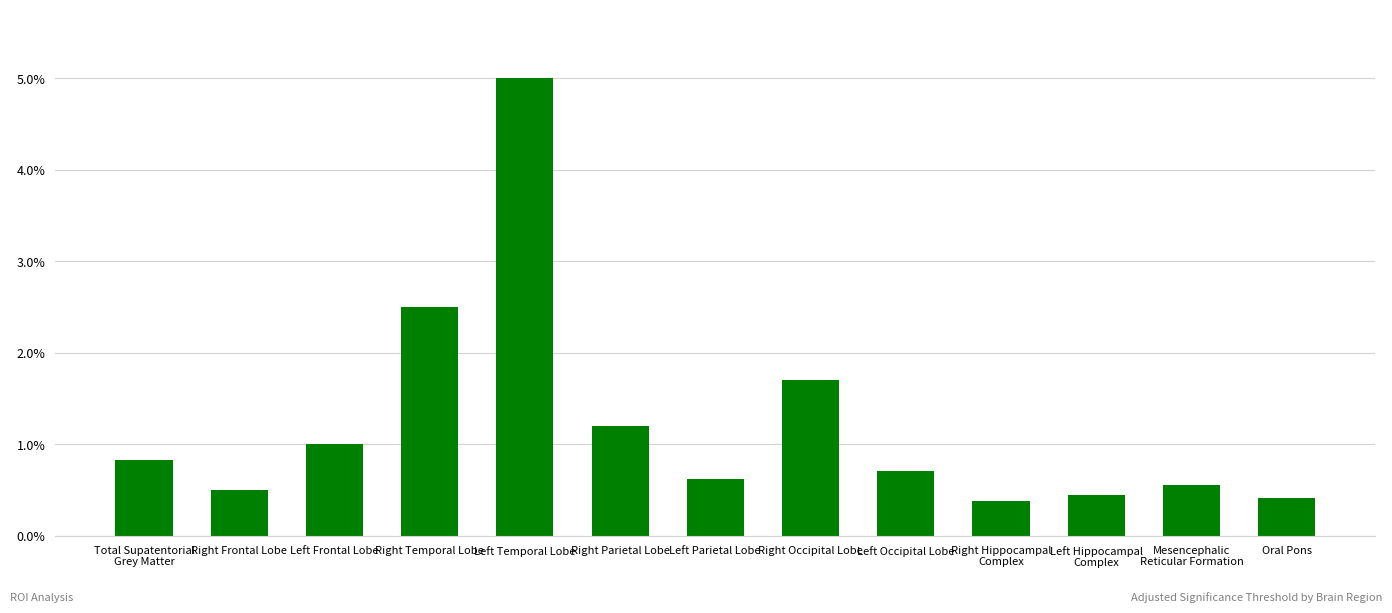

The value at Left Frontal Lobe is 0.0. True or false?

False